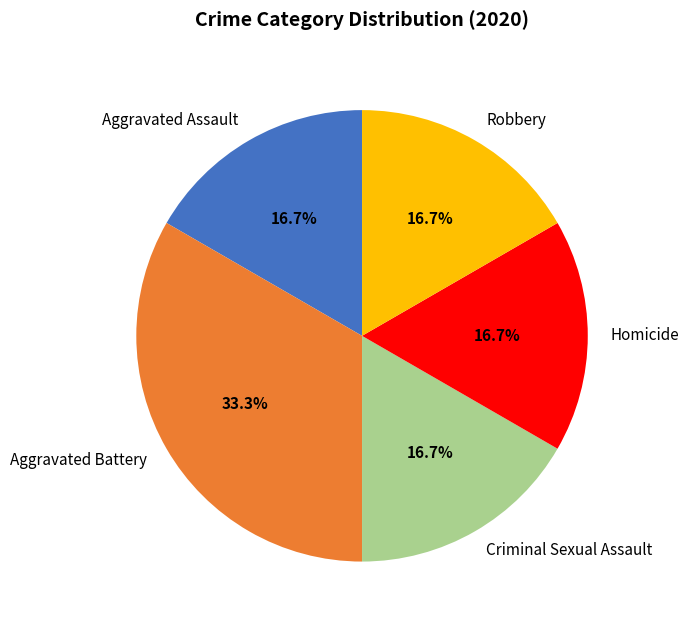

Count the number of slices in the pie.

5